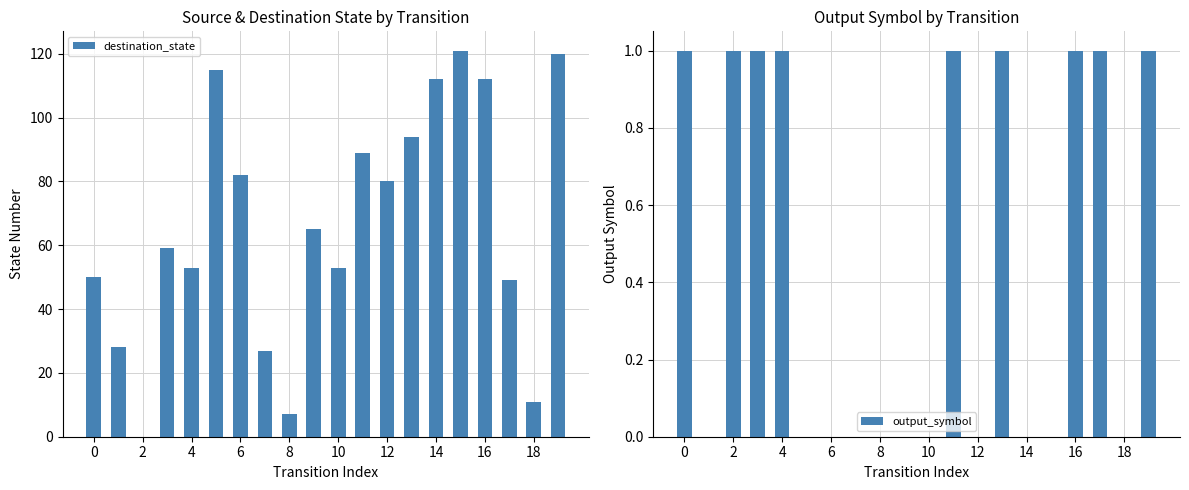

Are the bars horizontal?

No